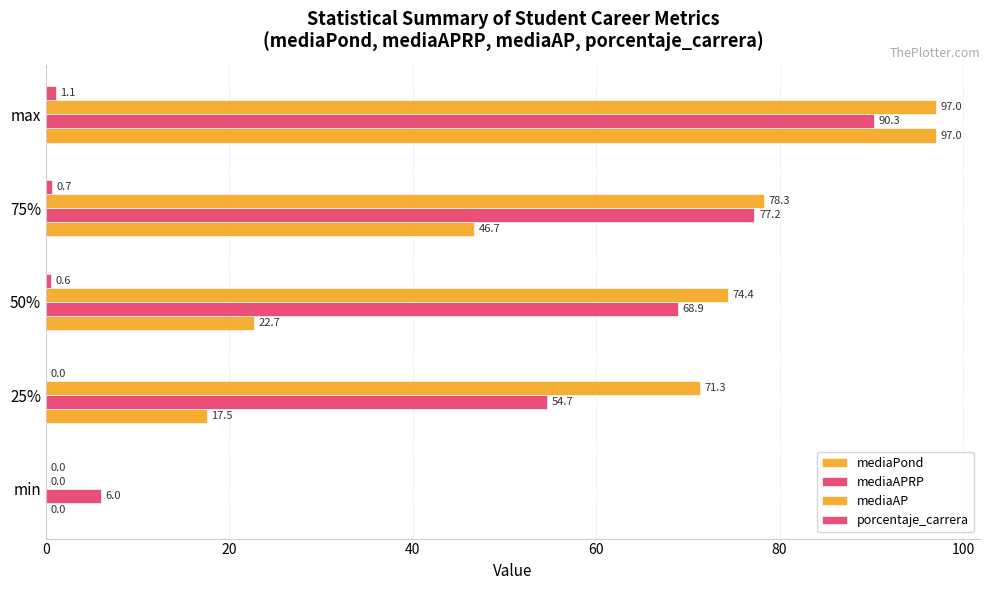

What is the average value of the mediaPond series?

36.8